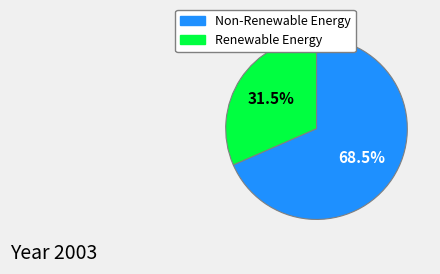

To the nearest percent, what is the average slice percentage?

50%